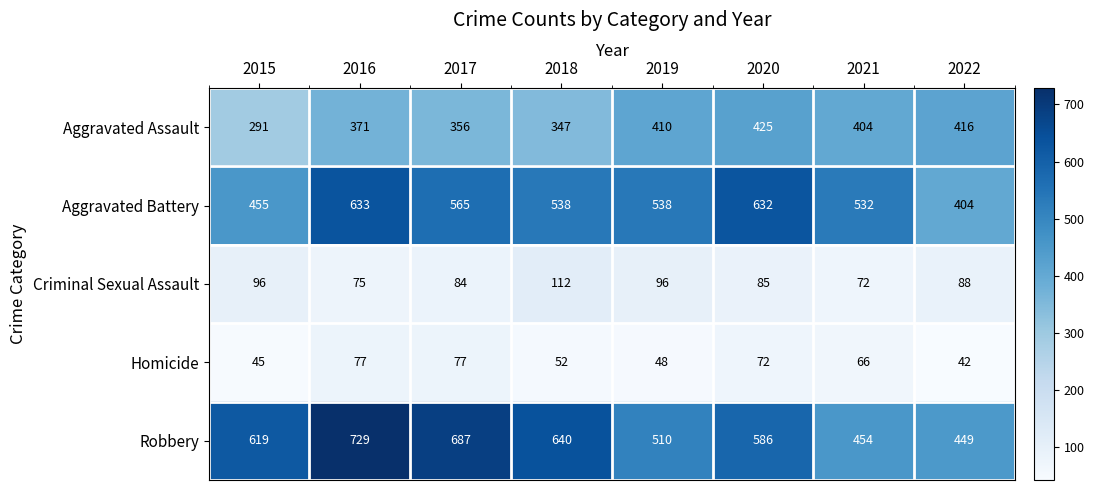

At 2021, list the series in order from largest to smallest.

Aggravated Battery, Robbery, Aggravated Assault, Criminal Sexual Assault, Homicide